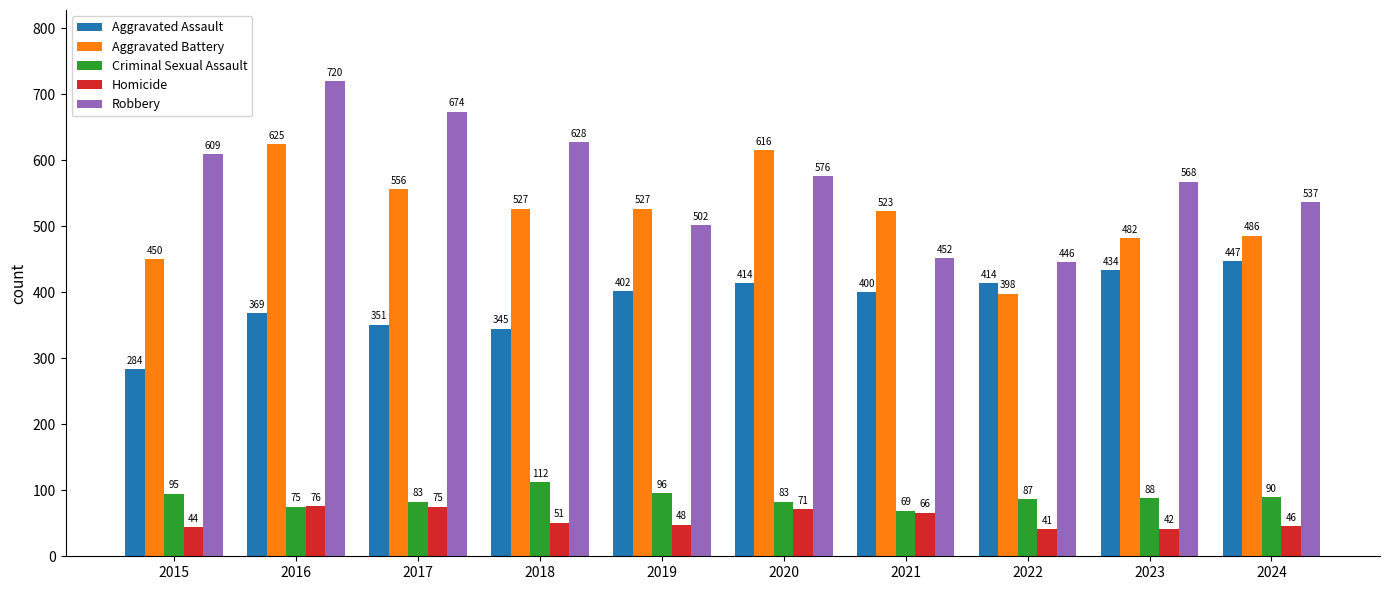

What is the average value of the Robbery series?

571